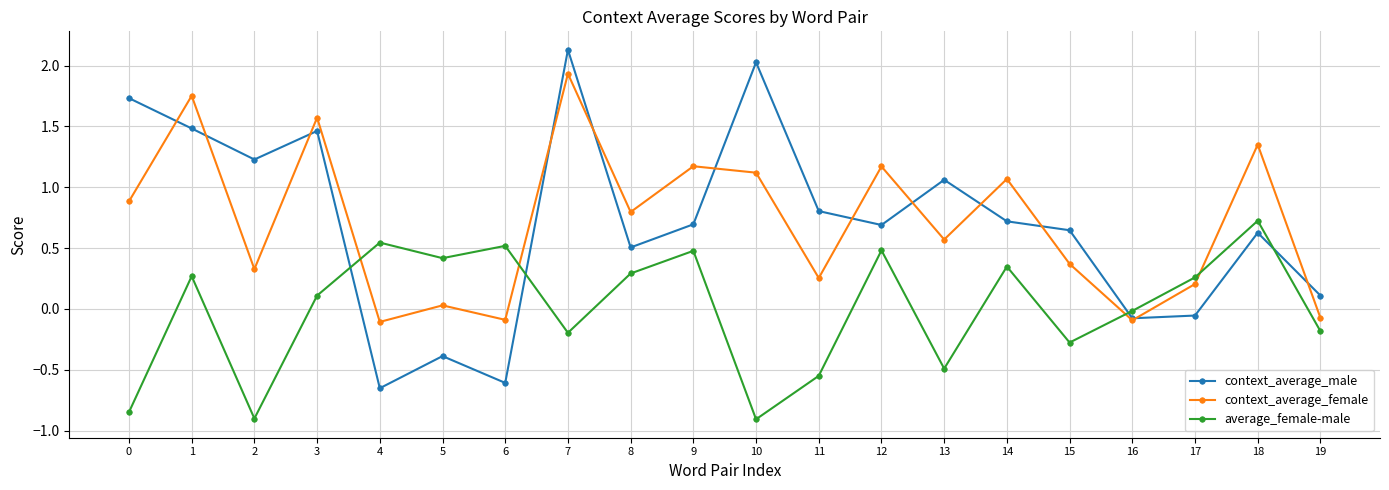

What is the sum of all average_female-male values?

0.1